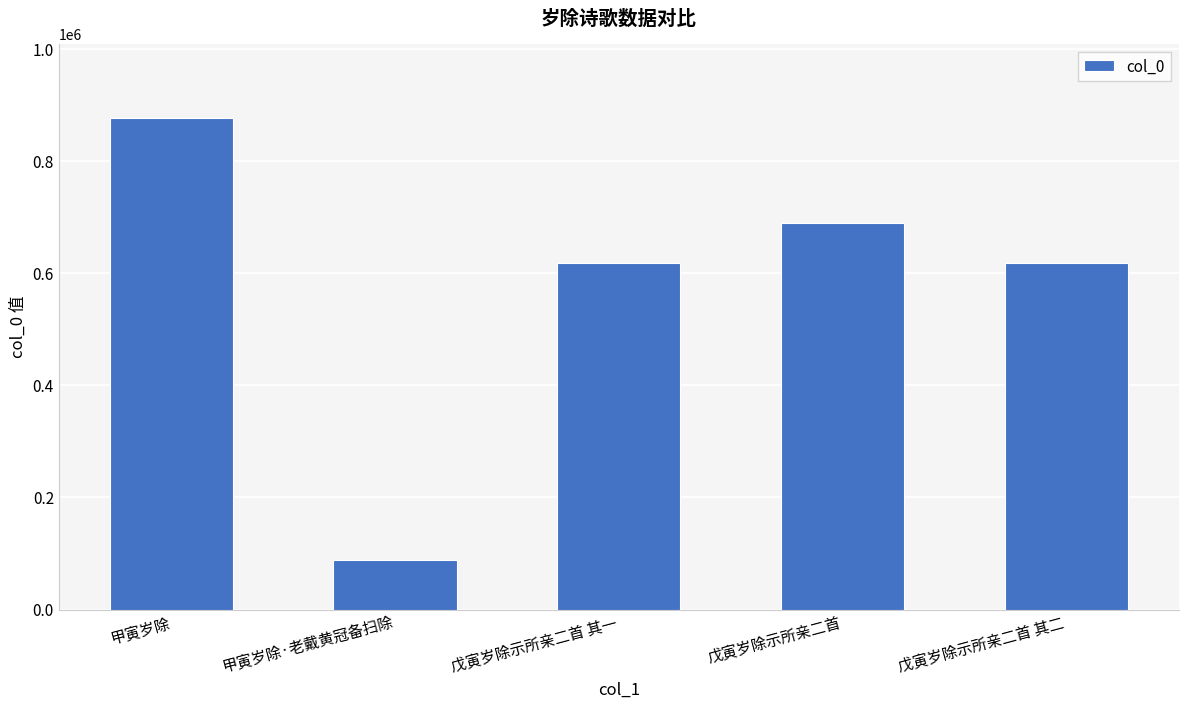

What is the label of the 5th bar from the left?

戊寅岁除示所亲二首 其二